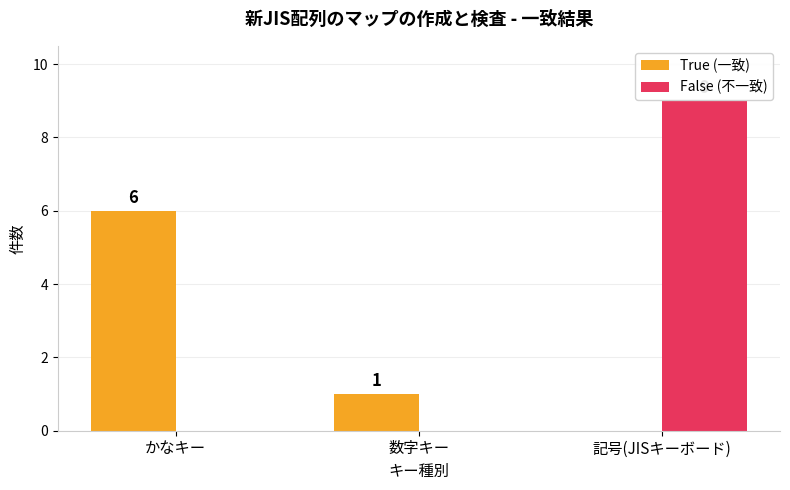

What is the sum of all True (一致) values?

7